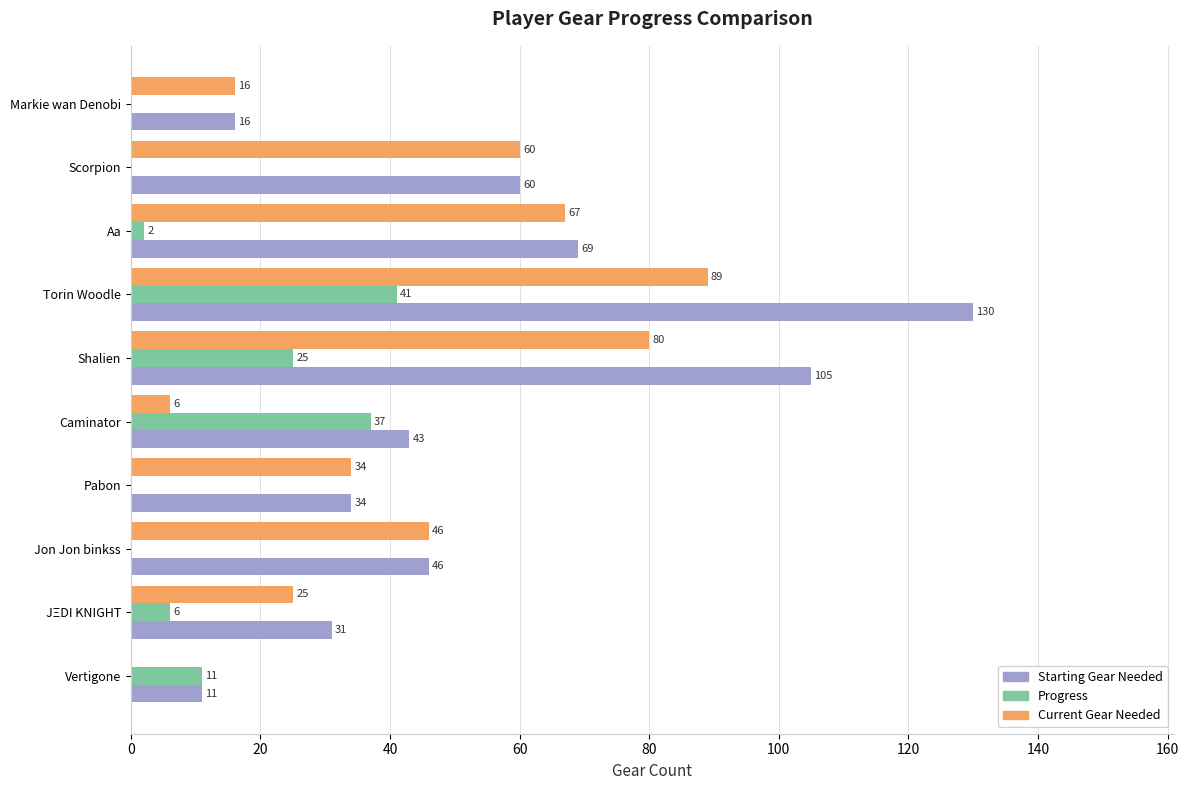

Between Pabon and Vertigone, which series saw the biggest shift?

Current Gear Needed